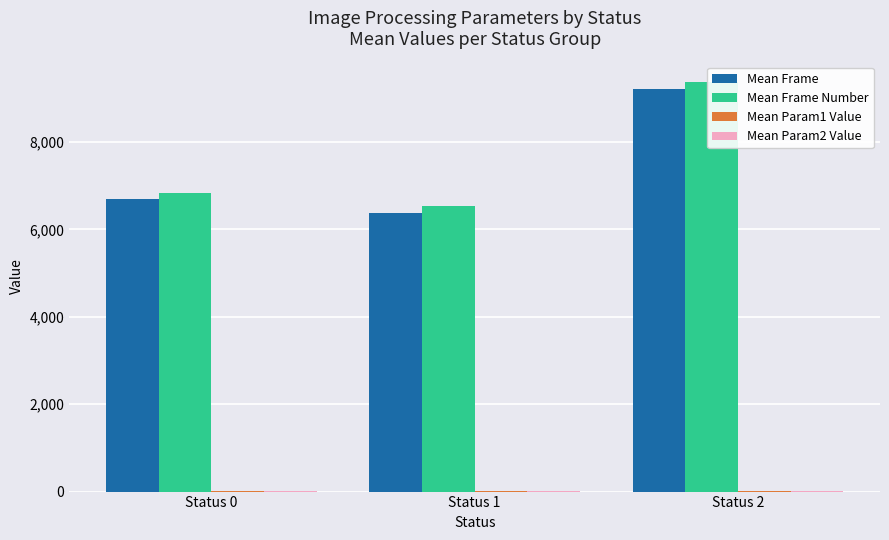

Between Status 2 and Status 1, which is larger?

Status 2